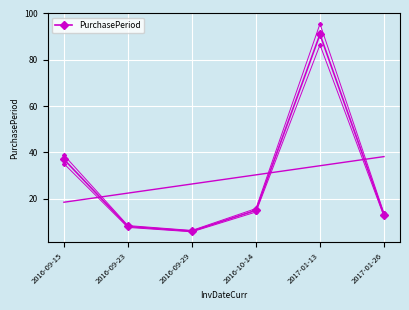

What is the change in value from 2016-09-23 to 2017-01-13?

+83